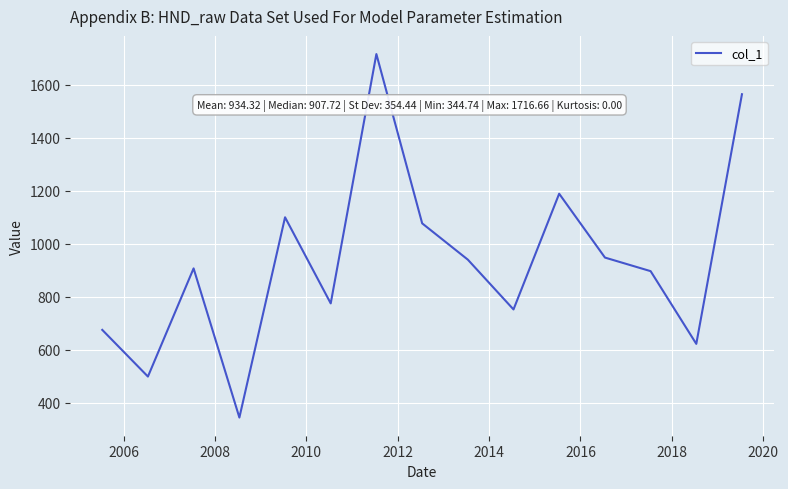

What is the maximum value shown in the chart?

1716.7